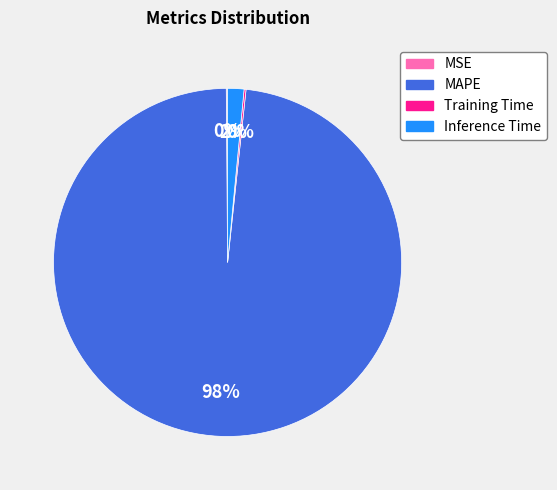

Is it true that MAPE is 98% of the pie?

True